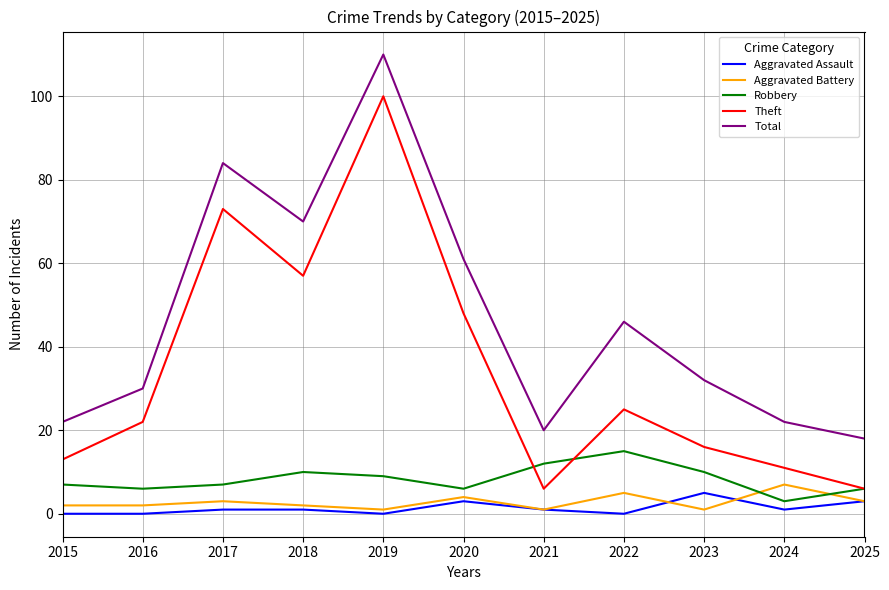

Which category has the highest value across all series?

2019